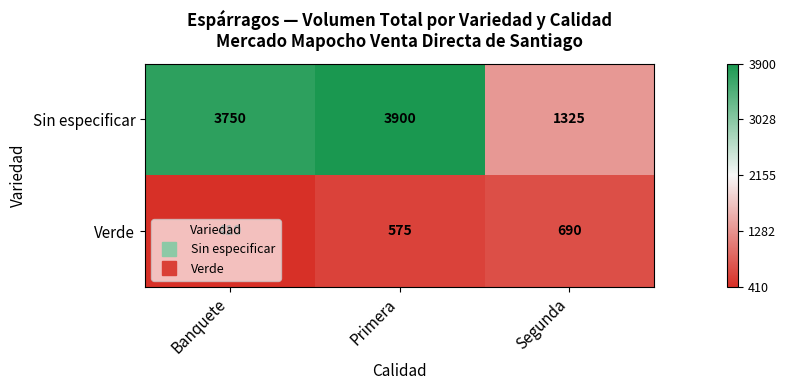

At which label is Sin especificar closest to 2612?

Banquete